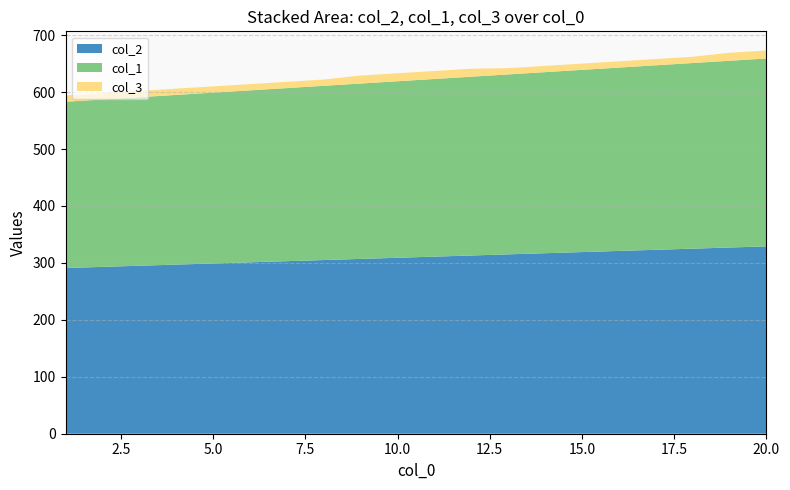

Reading left to right, extract all data points from this chart.

col_2: 291	293	295	297	299	301	303	305	307	309	311	313	315	317	319	321	323	325	327	329
col_1: 292	294	296	298	300	302	304	306	308	310	312	314	316	318	320	322	324	326	328	330
col_3: 11	11	11	11	11	11	11	11	14	14	14	14	11	11	11	11	11	11	14	14